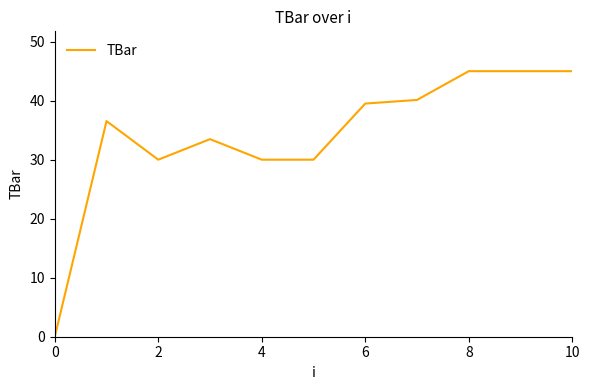

What is the maximum value shown in the chart?

45.0